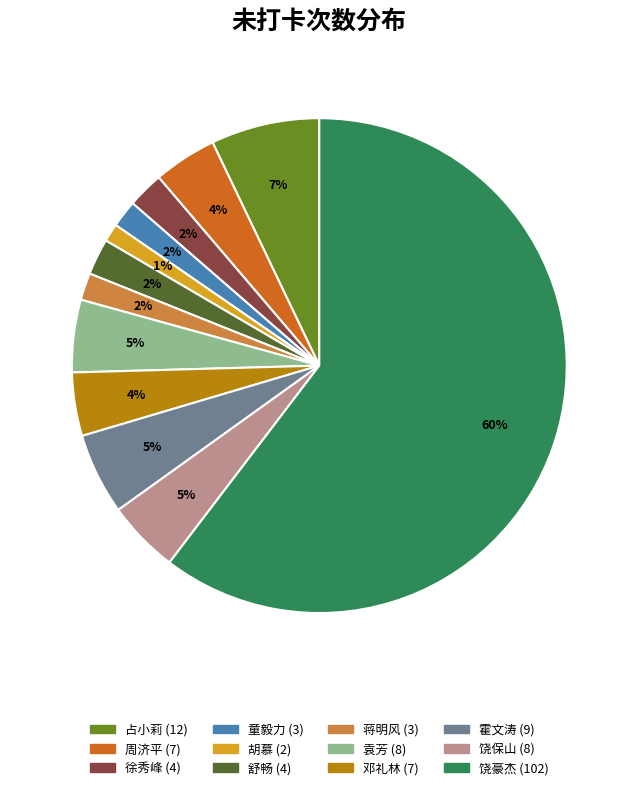

True or false: 胡慕 accounts for 11% of the total.

False